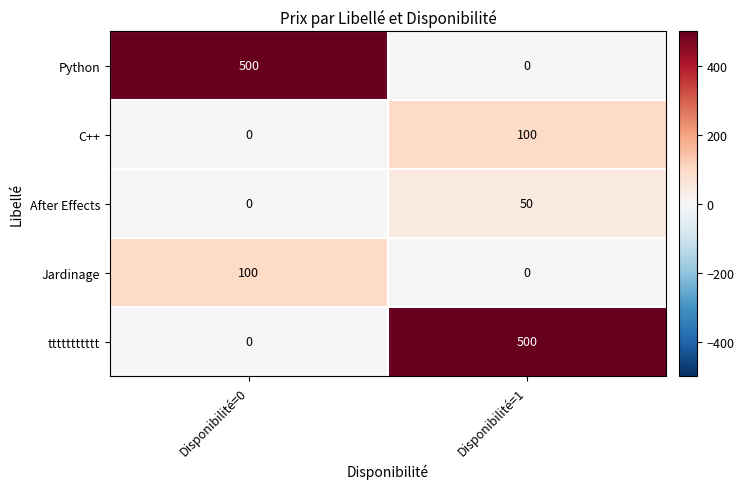

What is the difference between the highest and lowest values at Disponibilité=1?

500